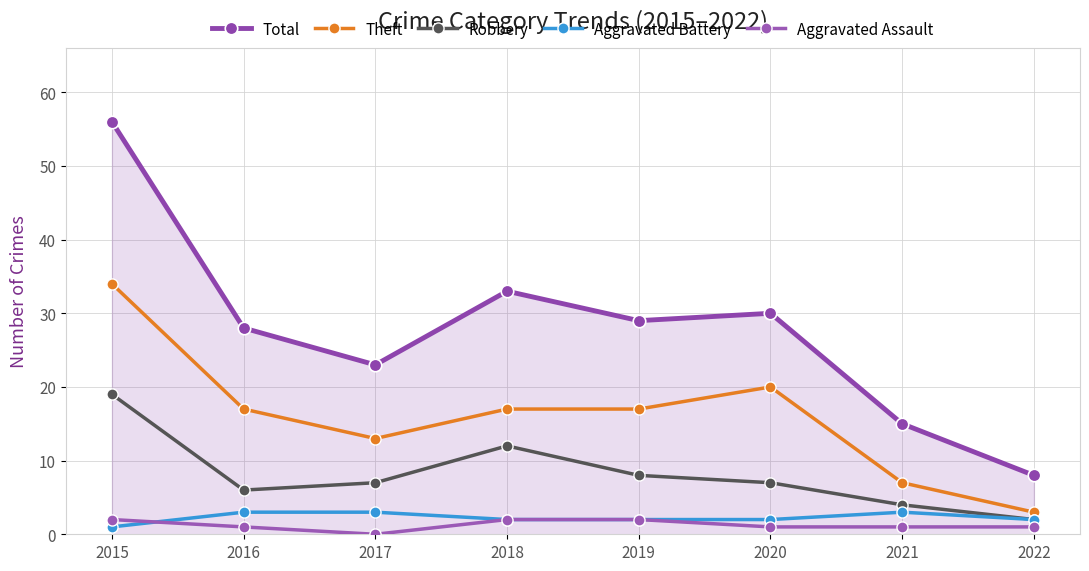

What is the sum of all Theft values?

128